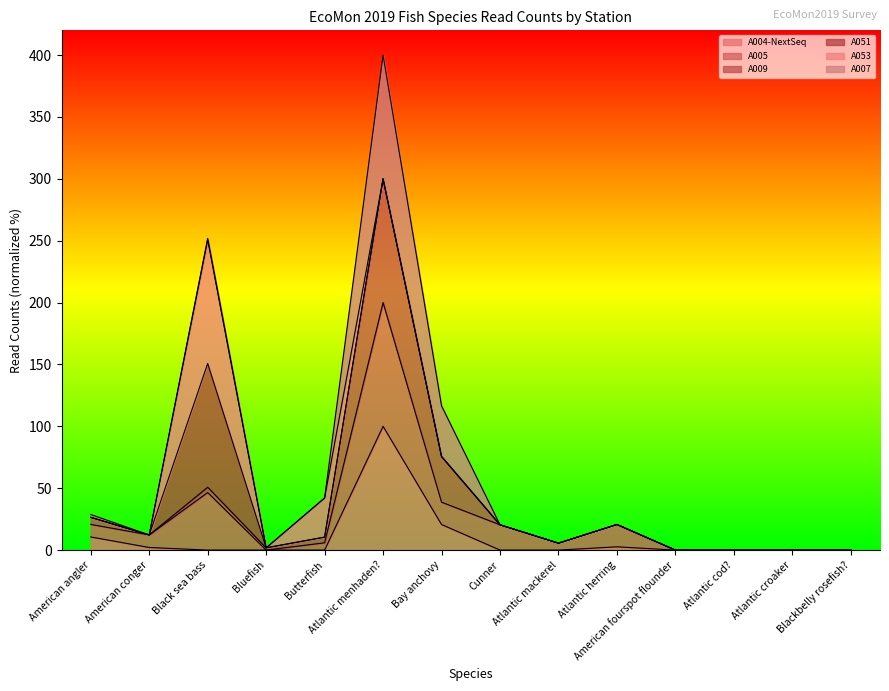

True or false: A005 and A004-NextSeq cross at least once.

False